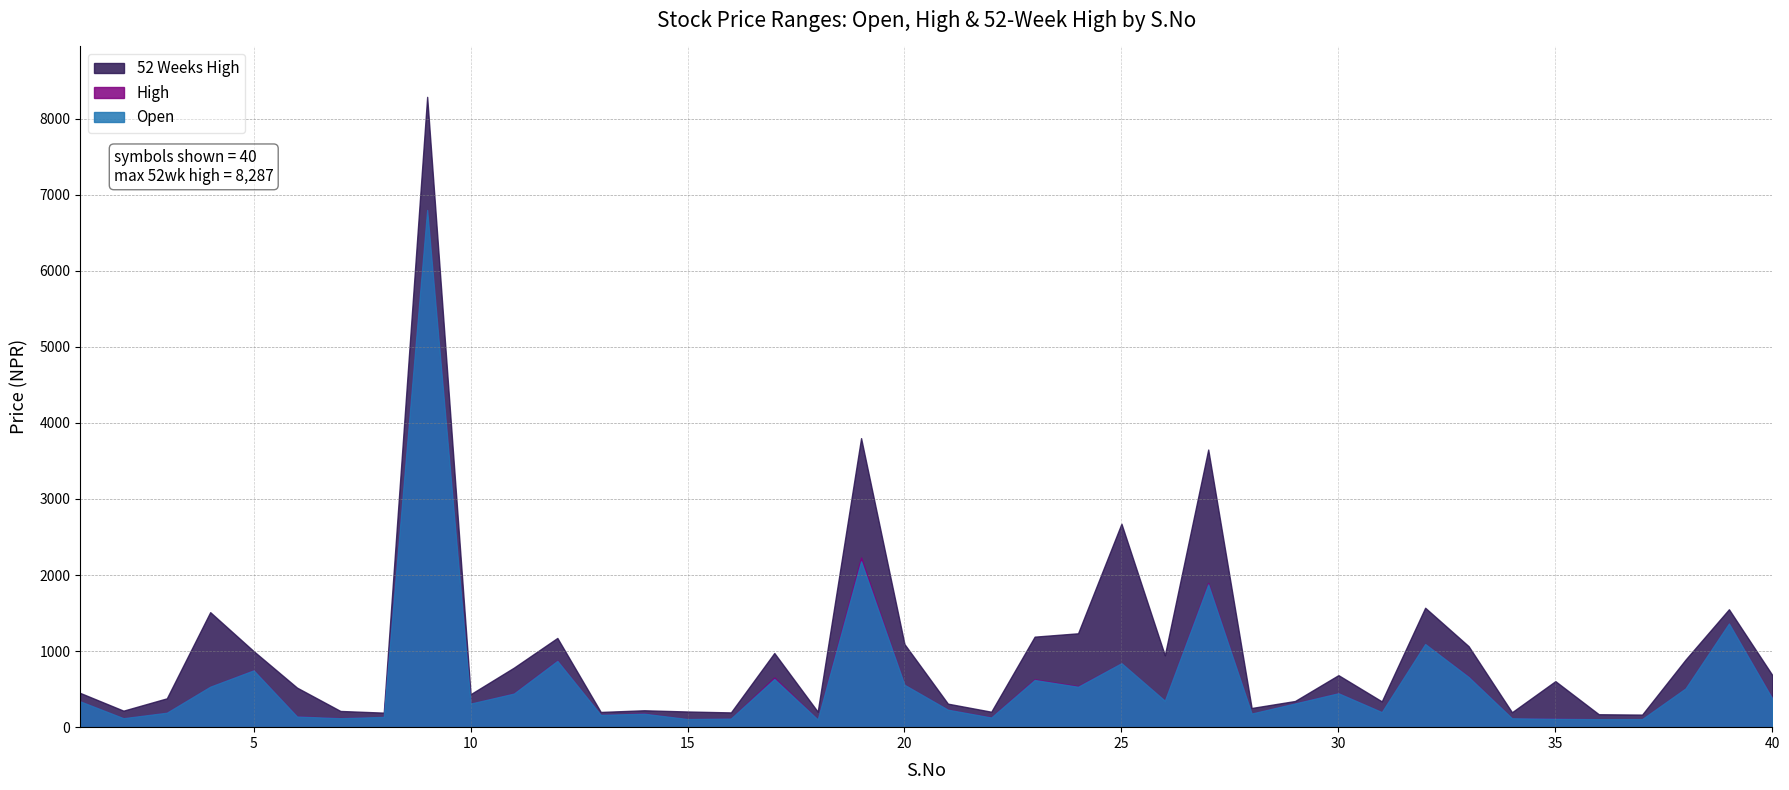

At which category is the sum across all series the highest?

9